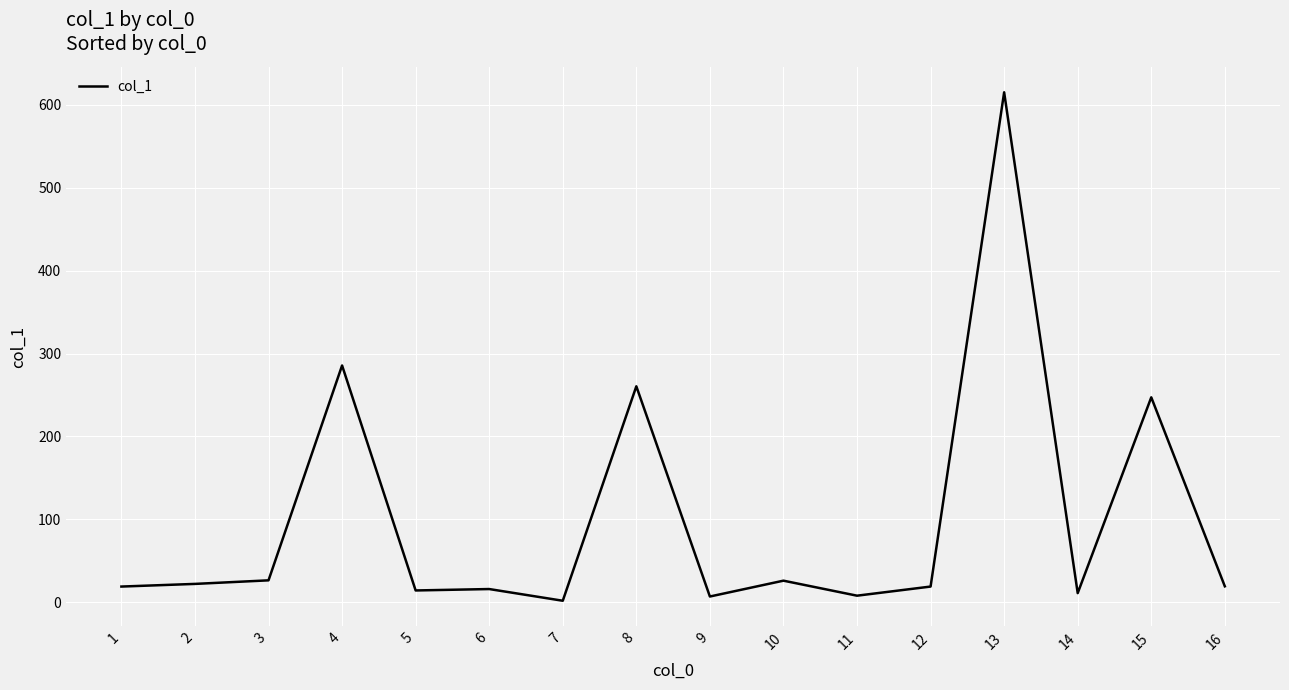

The value at 5 is 14.4. True or false?

True